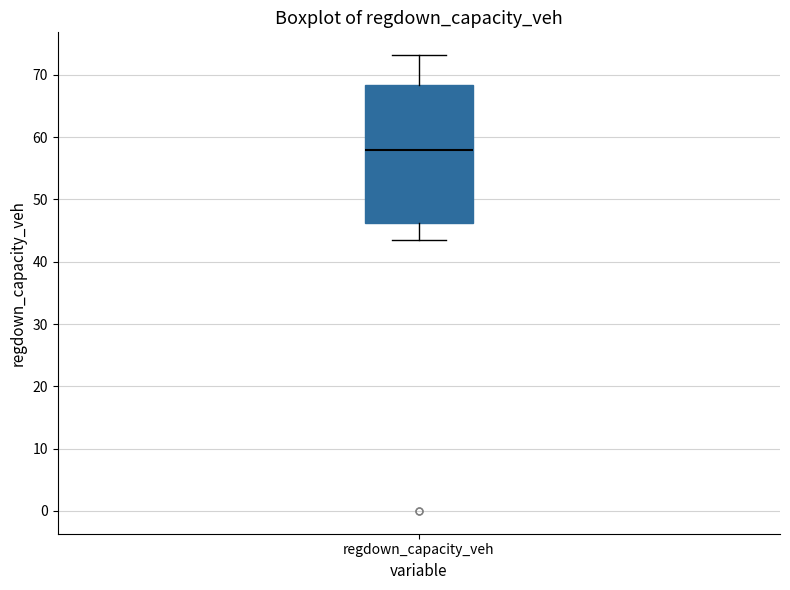

Read this box plot against the y-axis: the position of the median line, the range covered by the box, and the ends of both whiskers. The values are not printed on the chart, so give them approximately, as read against the axis.

median 58, box 46 to 68, whiskers 43 to 73